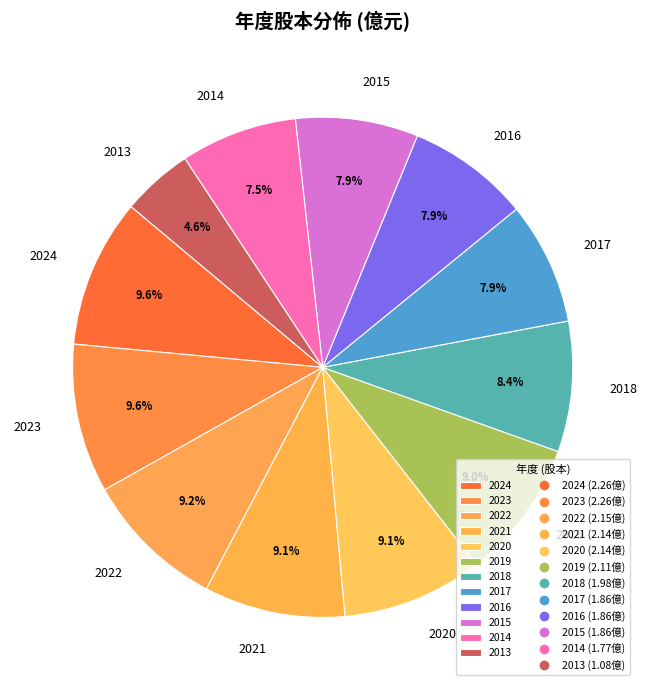

What percentage is NOT represented by 2014?

92.5%